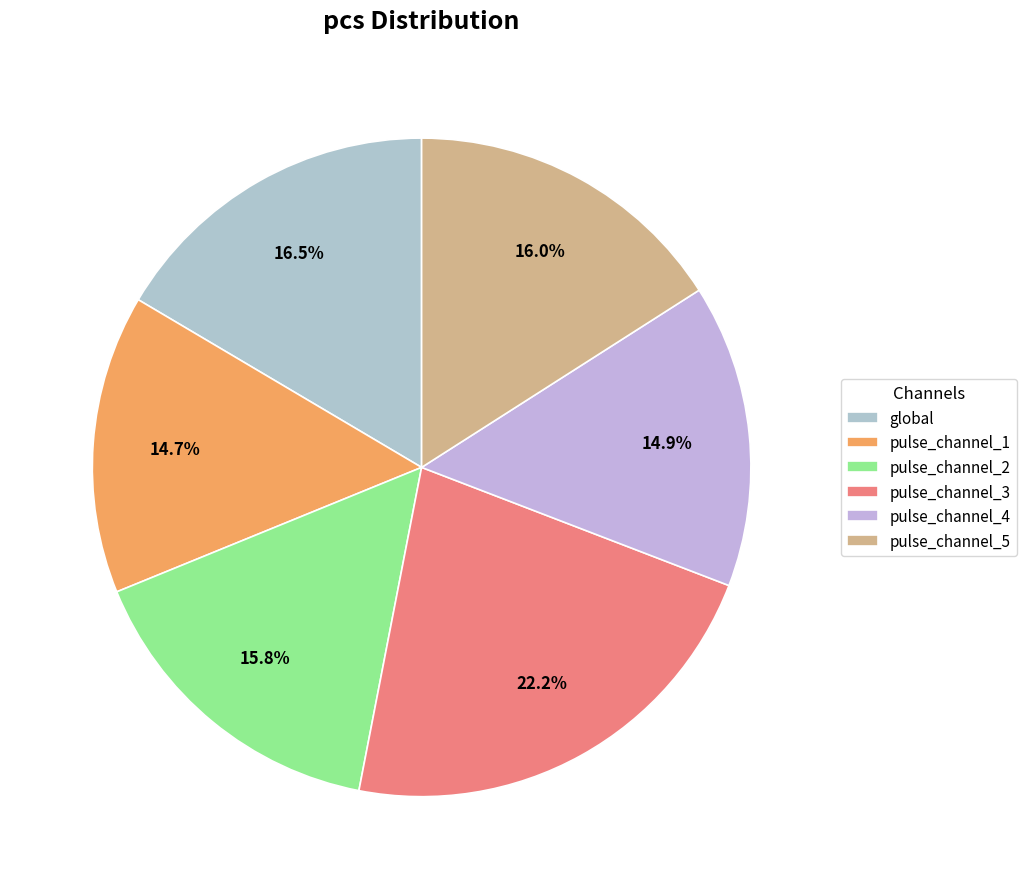

The global slice represents 16% of the pie. True or false?

True